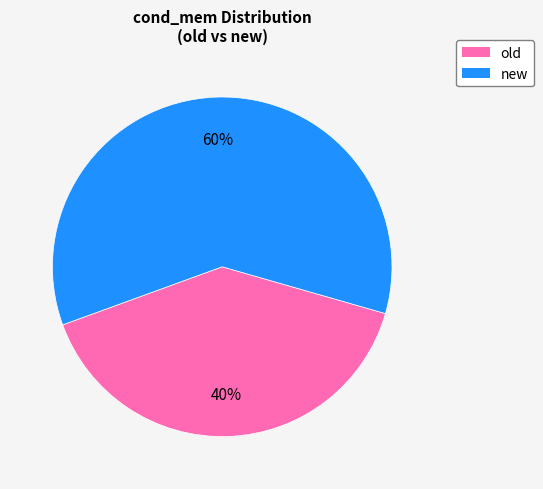

Between old and new, which is larger?

new